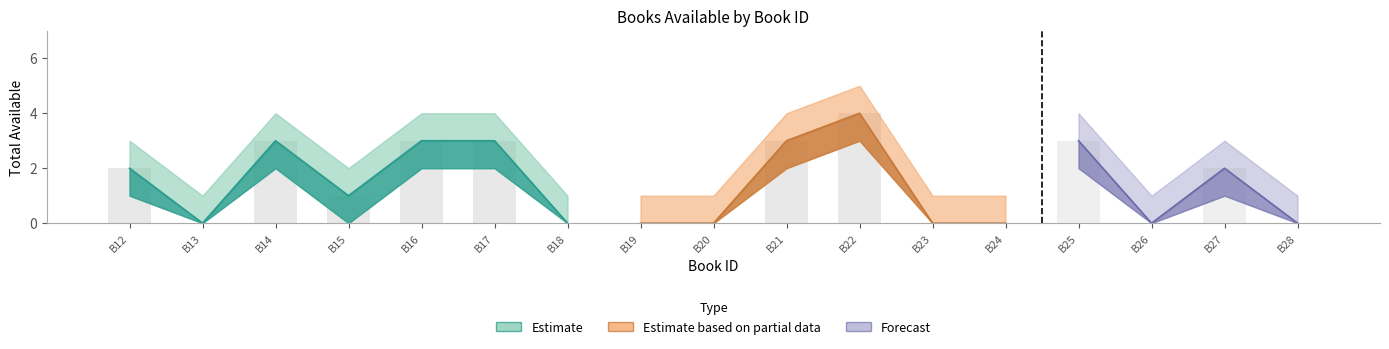

Are the bars grouped side by side (vs. stacked)?

Yes